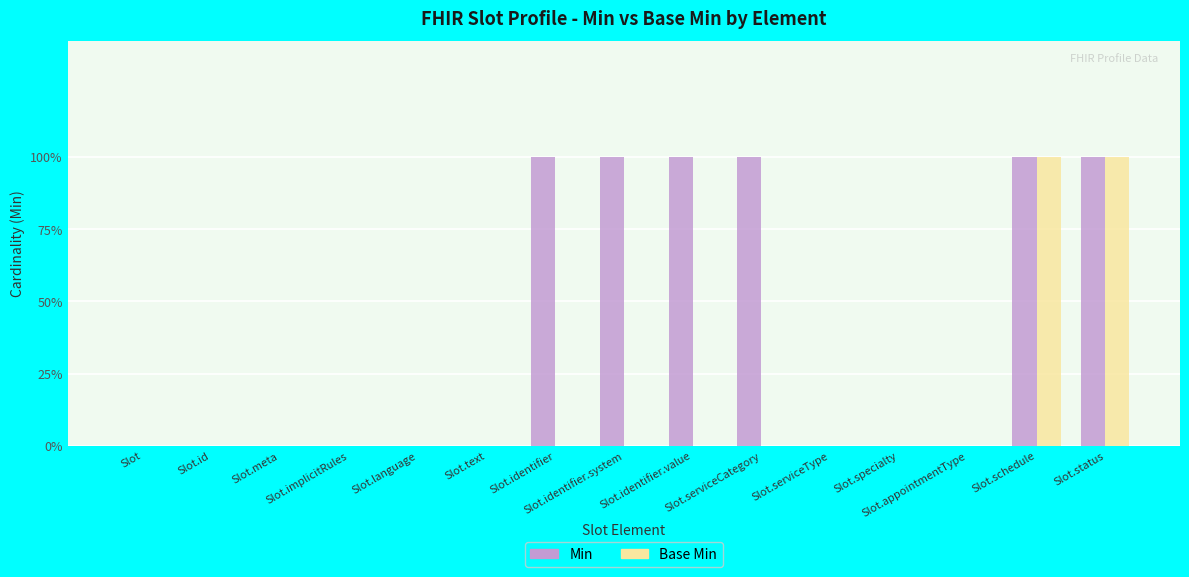

Is the value of Base Min at Slot greater than the value of Min at Slot.serviceCategory?

No